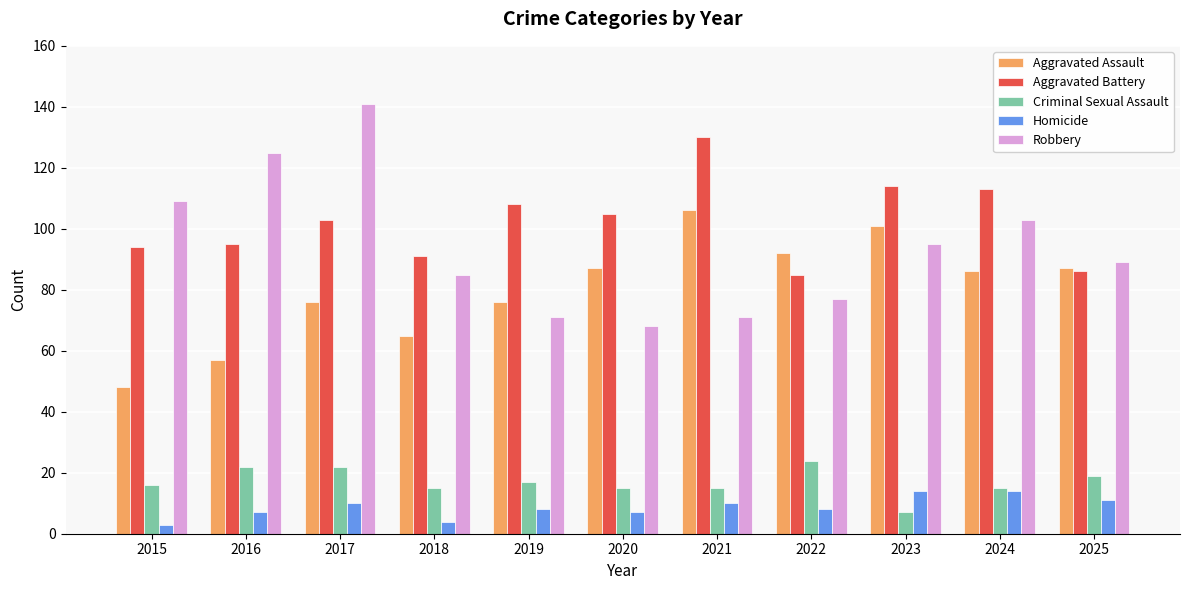

At 2022, list the series in order from smallest to largest.

Homicide, Criminal Sexual Assault, Robbery, Aggravated Battery, Aggravated Assault